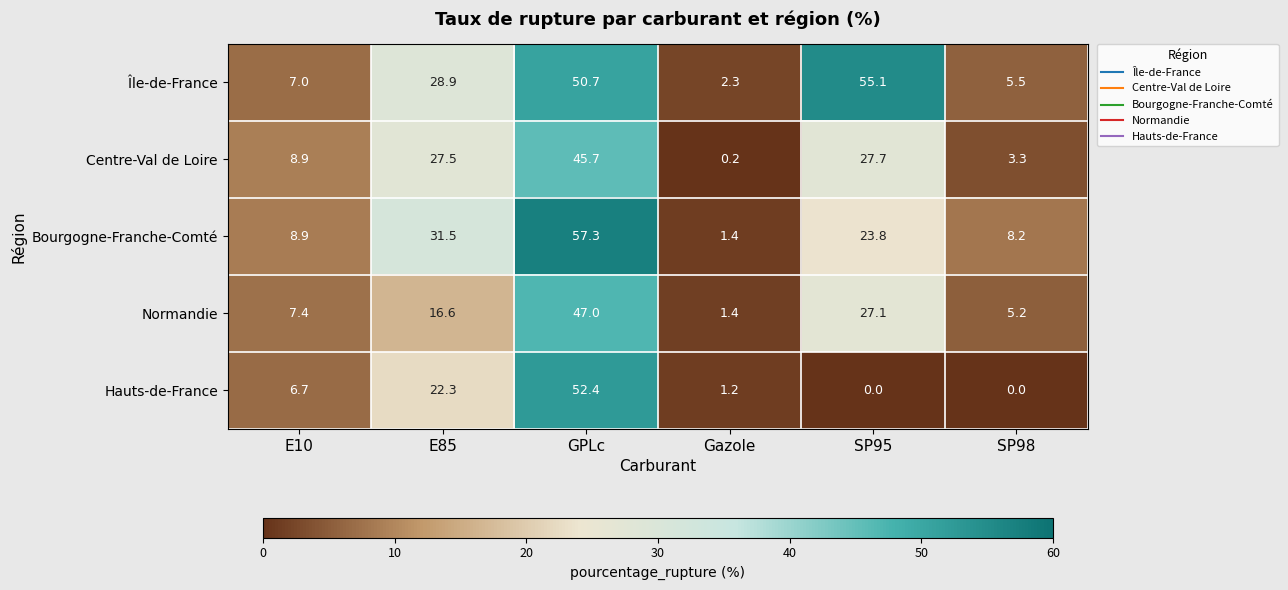

At how many categories does at least one series exceed 30?

3